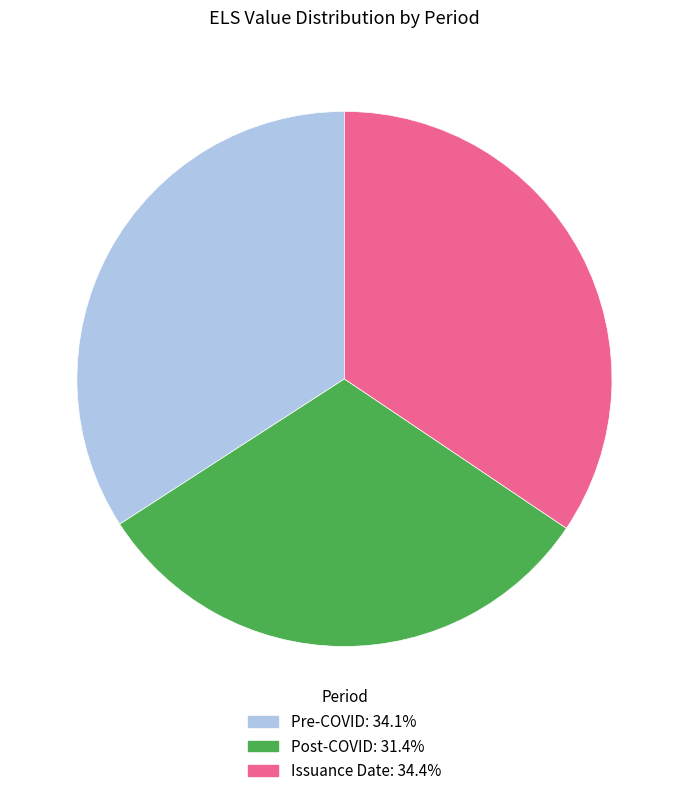

How many segments does this pie chart have?

3